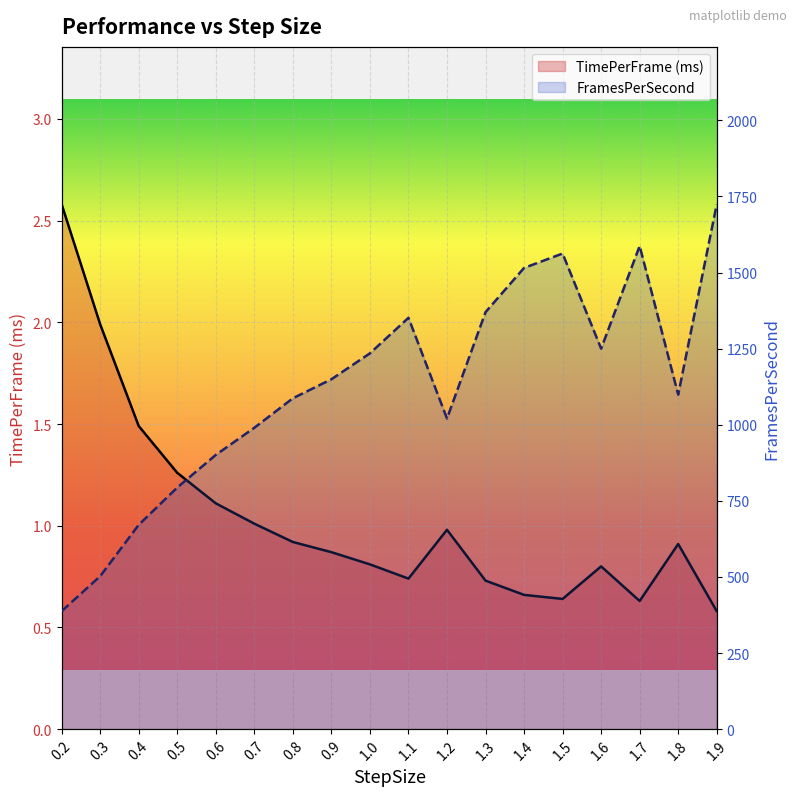

True or false: TimePerFrame (ms) has more than 1 points higher than both neighbors.

True